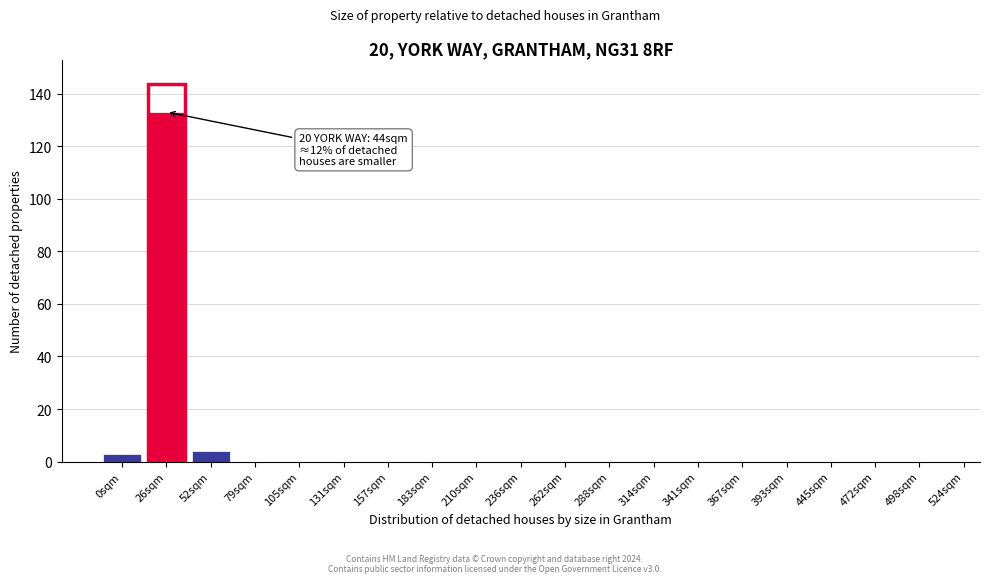

Reading left to right, extract all data points from this chart.

0sqm=3	26sqm=133	52sqm=4	79sqm=0	105sqm=0	131sqm=0	157sqm=0	183sqm=0	210sqm=0	236sqm=0	262sqm=0	288sqm=0	314sqm=0	341sqm=0	367sqm=0	393sqm=0	445sqm=0	472sqm=0	498sqm=0